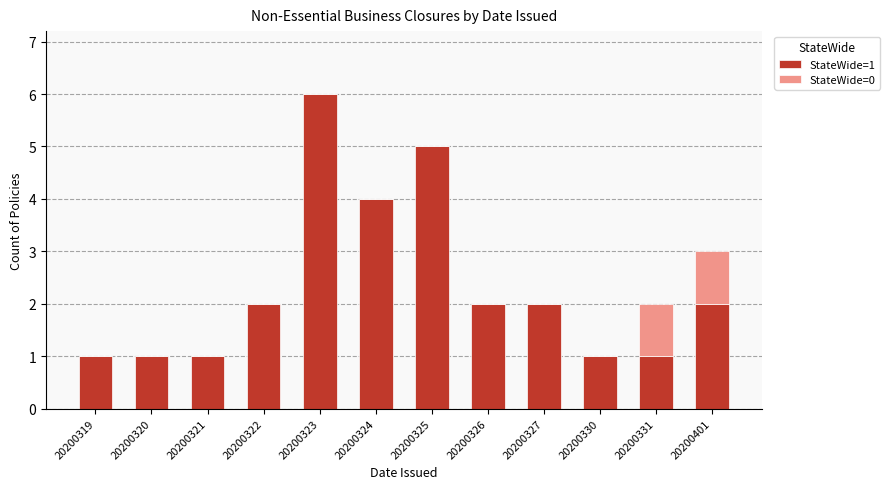

At which category is the sum across all series the highest?

20200323